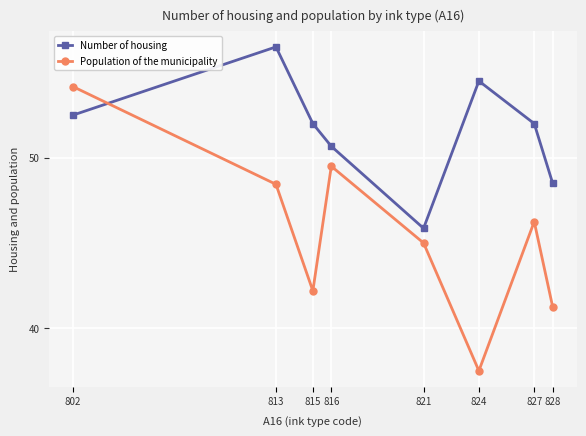

What is the difference between the highest and lowest values at 821?

0.9